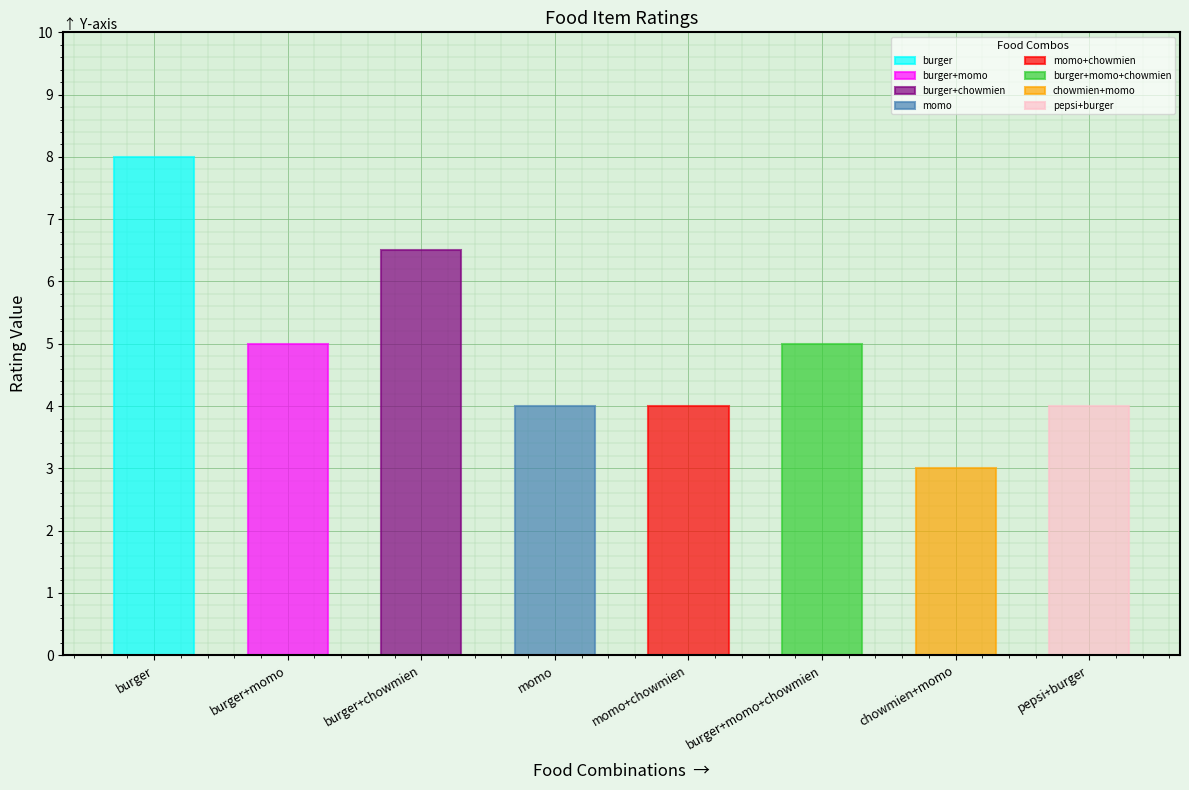

Does the chart contain stacked bars?

No